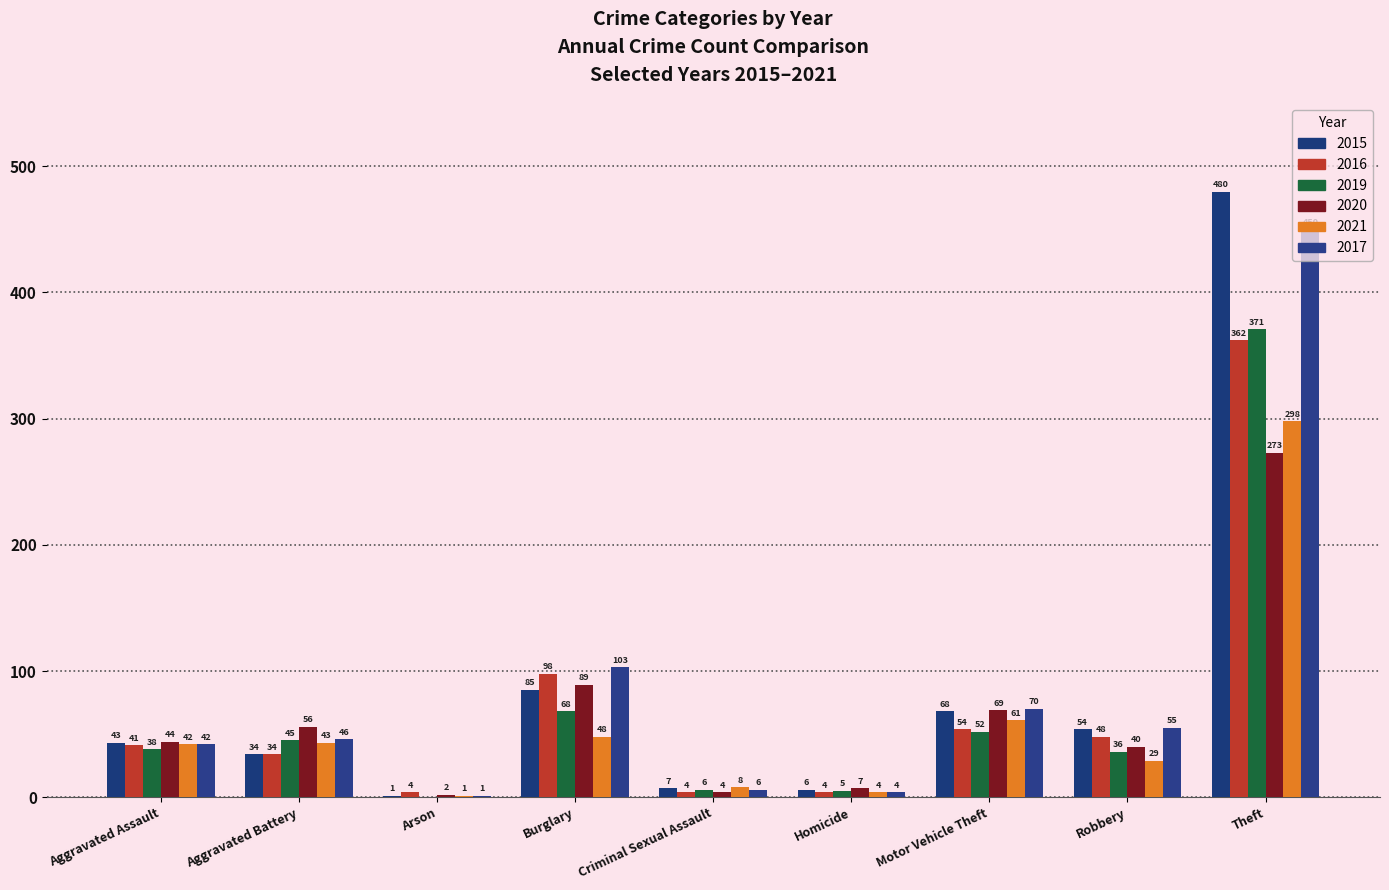

At which label does 2017 reach its peak?

Theft